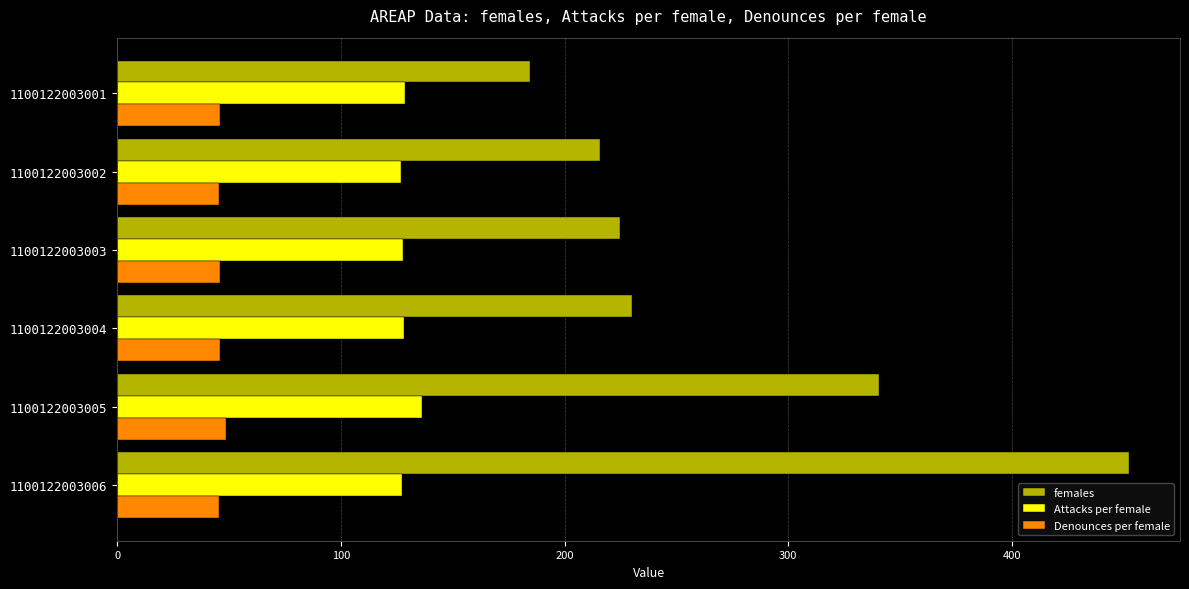

Which series has the largest total across all categories?

females